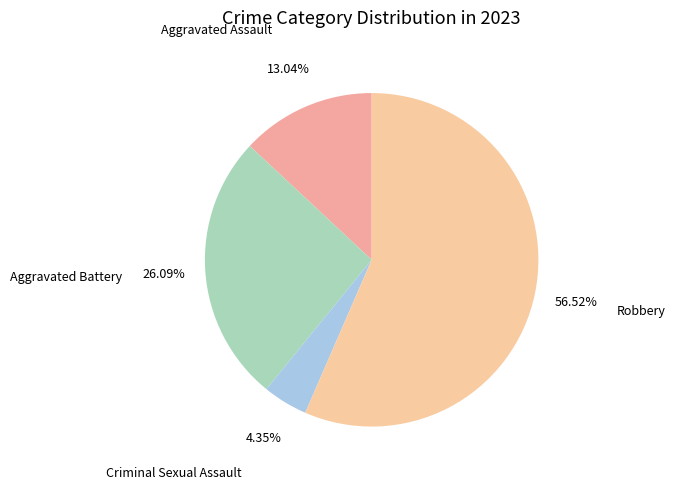

Approximately how many times larger is the value at Criminal Sexual Assault compared to Aggravated Battery?

0.2